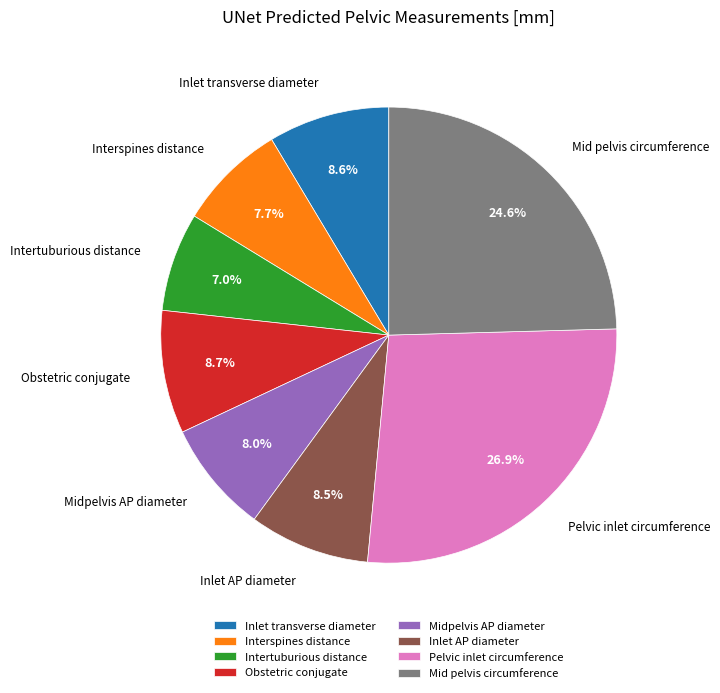

Is there any slice that represents more than half of the pie?

No